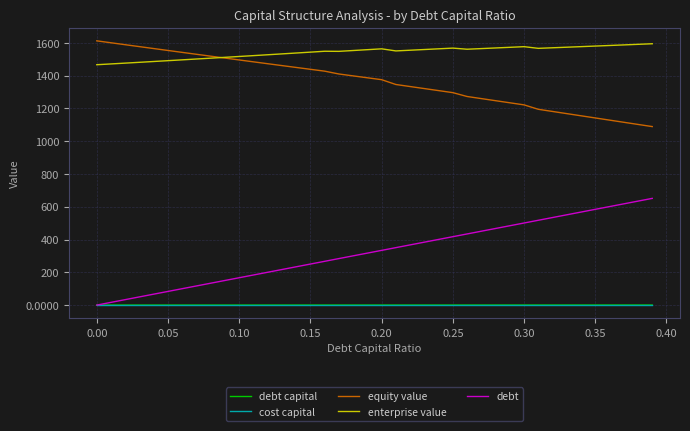

How many lines are shown in the chart?

5